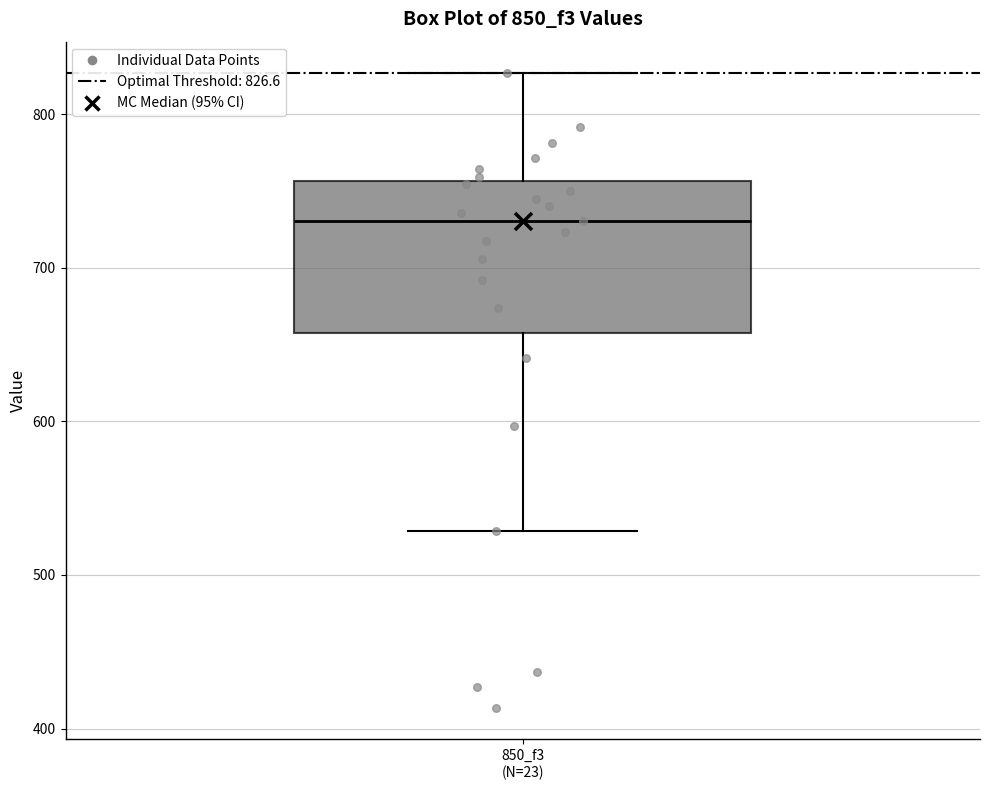

Read this box plot against the y-axis: the position of the median line, the range covered by the box, and the ends of both whiskers. The values are not printed on the chart, so give them approximately, as read against the axis.

median 730, box 660 to 760, whiskers 530 to 830